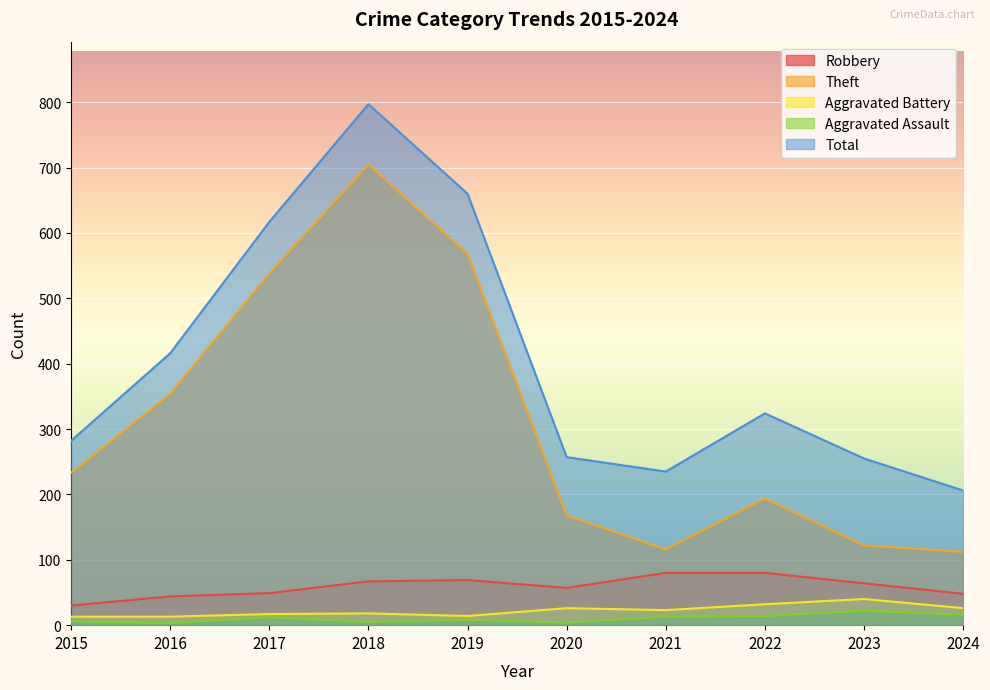

True or false: Aggravated Assault and Aggravated Battery intersect in this chart.

False